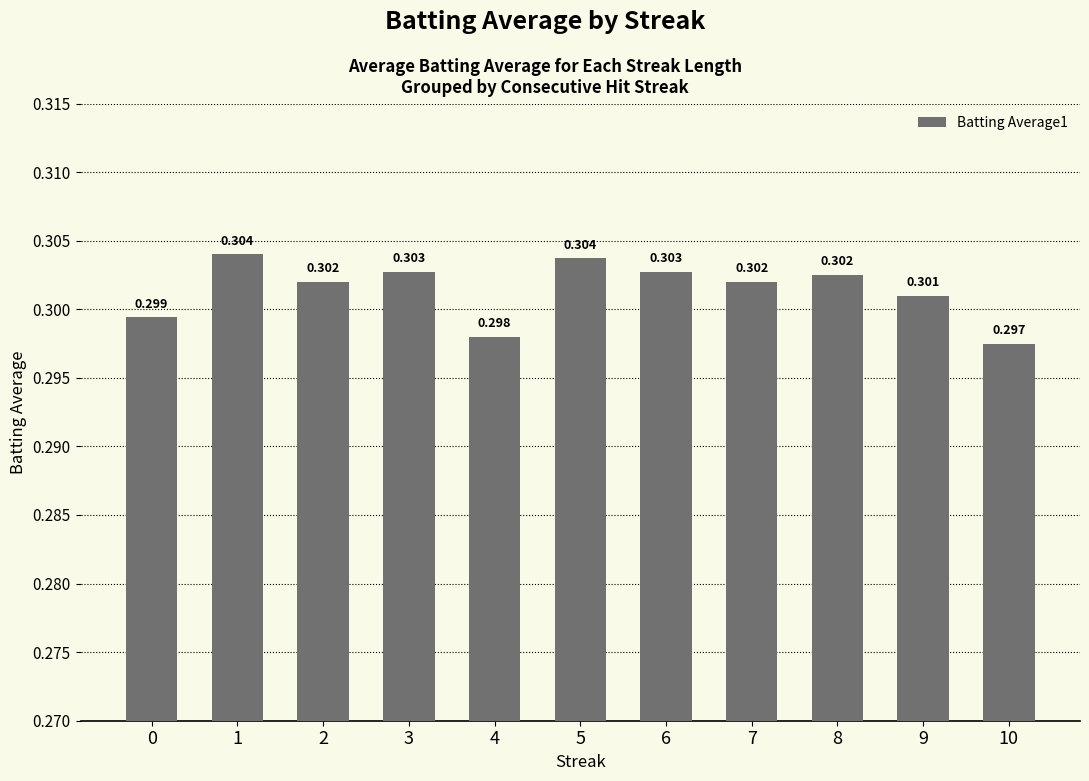

Reading left to right, what are all the values shown in this chart?

0.3	0.3	0.3	0.3	0.3	0.3	0.3	0.3	0.3	0.3	0.3